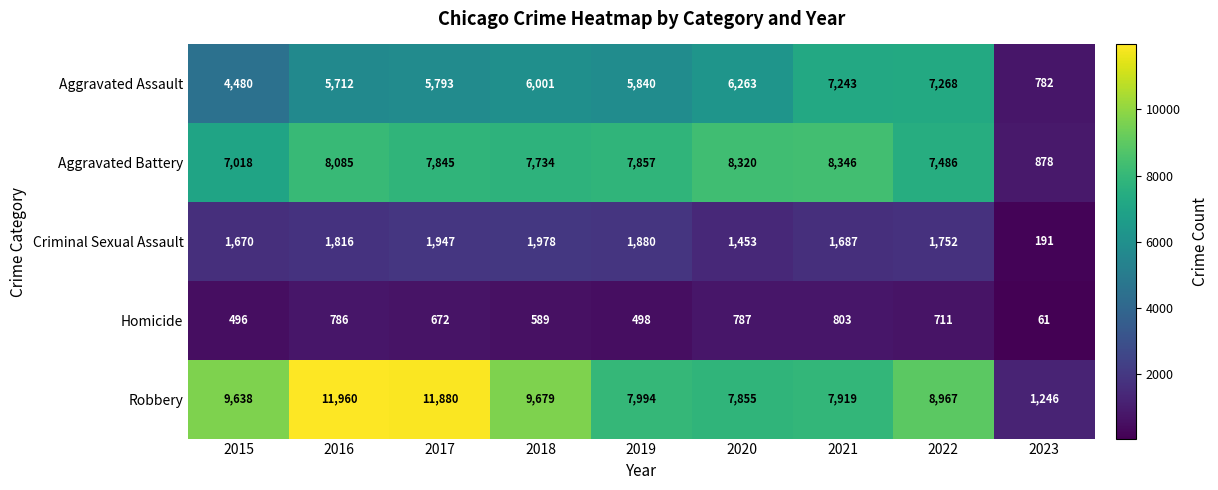

Where is Criminal Sexual Assault nearest to the value 1084?

2020